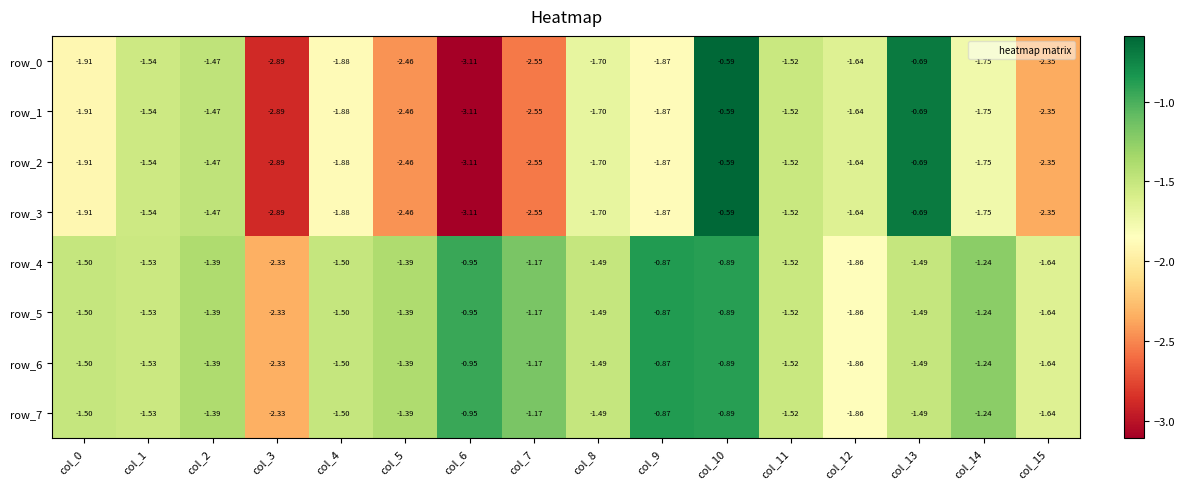

Is the value of row_0 at col_2 greater than the value of row_2 at col_10?

No